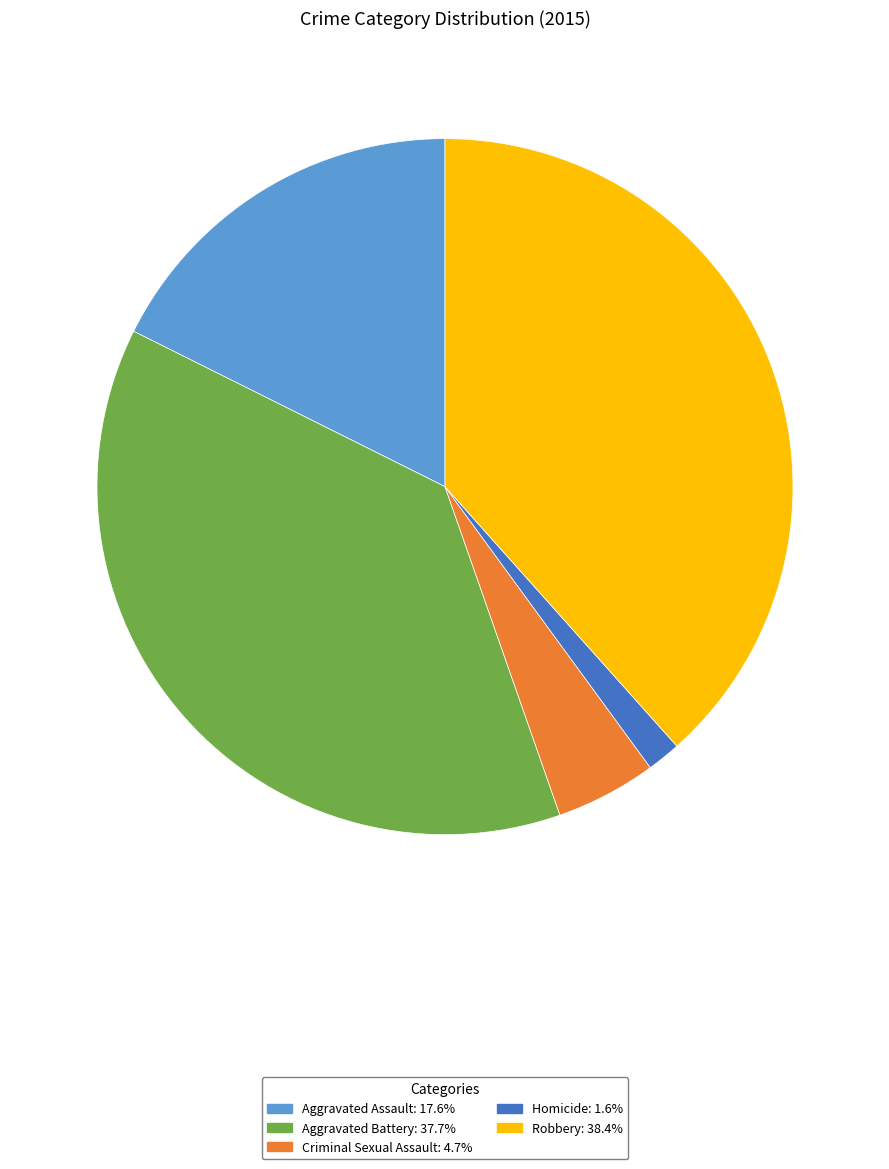

How many slices are in this pie chart?

5